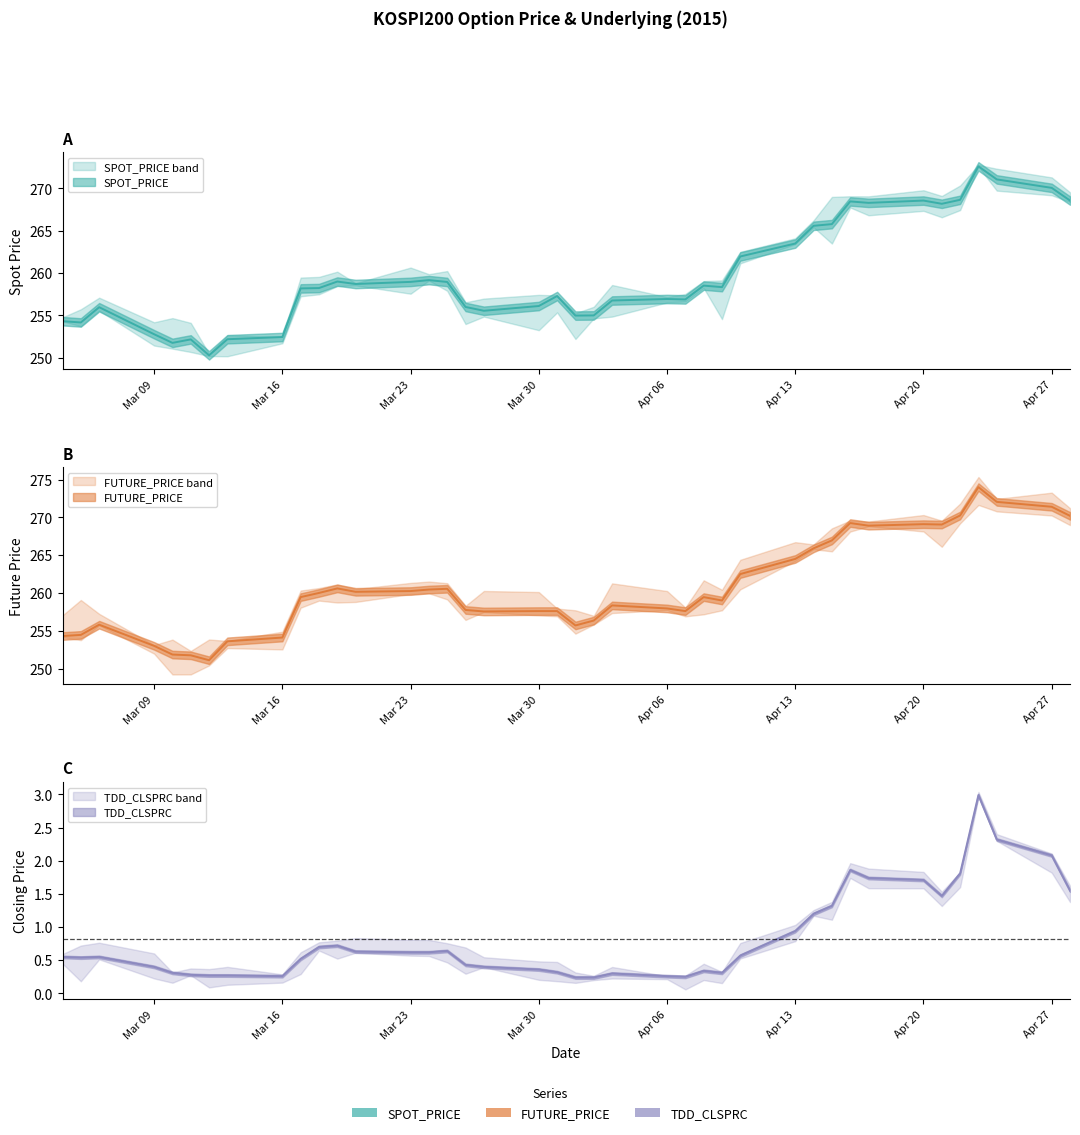

Is the value of FUTURE_PRICE at 2015-03-12 greater than the value of SPOT_PRICE at 2015-03-05?

No